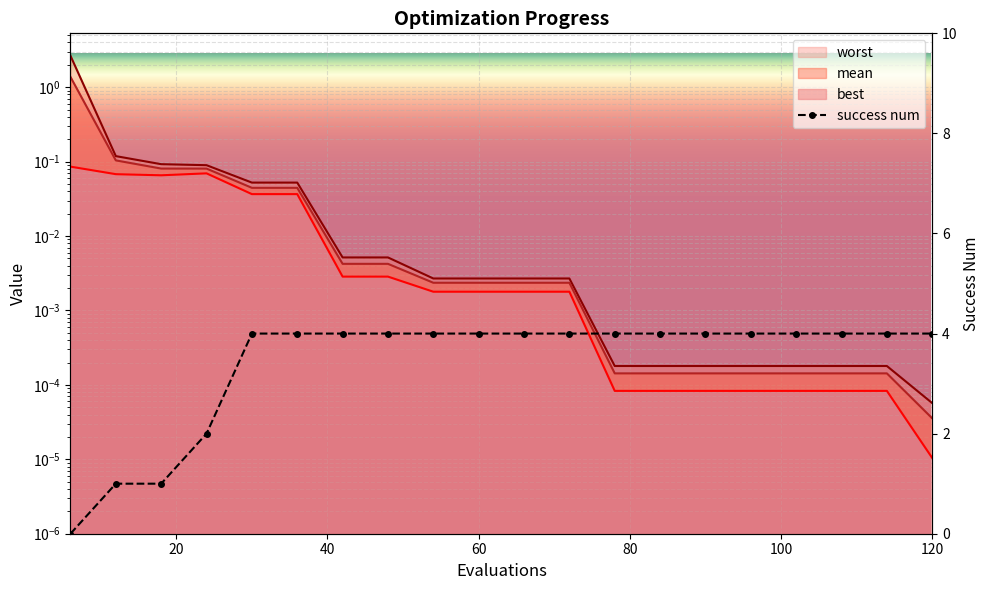

At which category does best reach its first local peak?

24